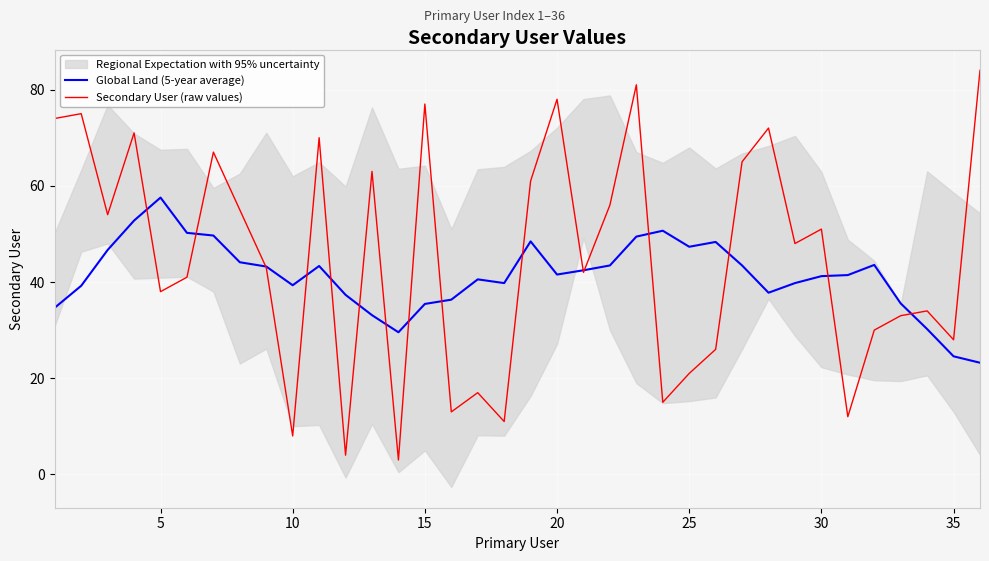

Is it true that Global Land (5-year average) equals 78.7 at 5?

False